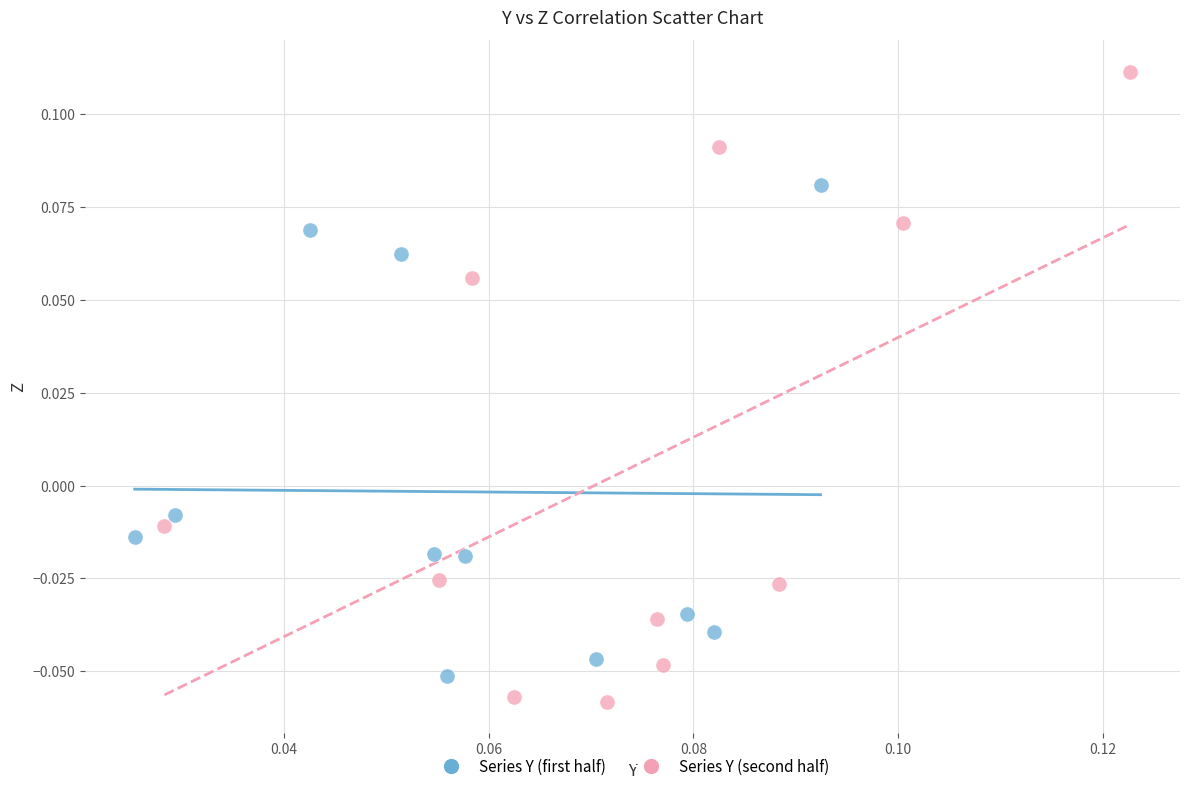

Which series contains the highest Y value?

Series Y (second half)